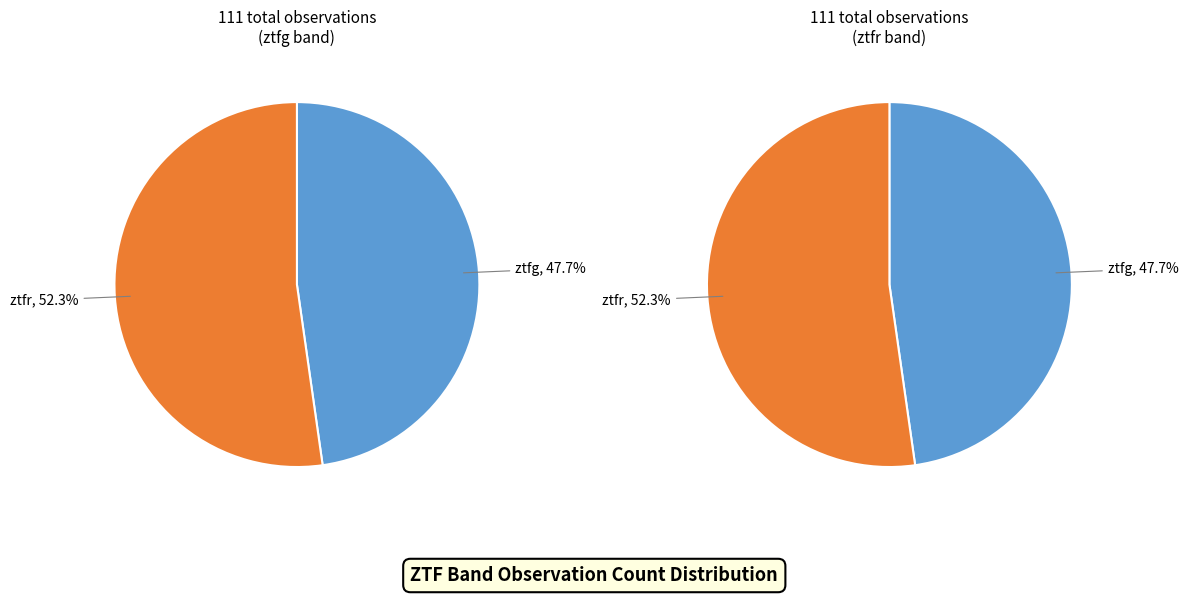

What is the change in value from ztfg to ztfr?

+5